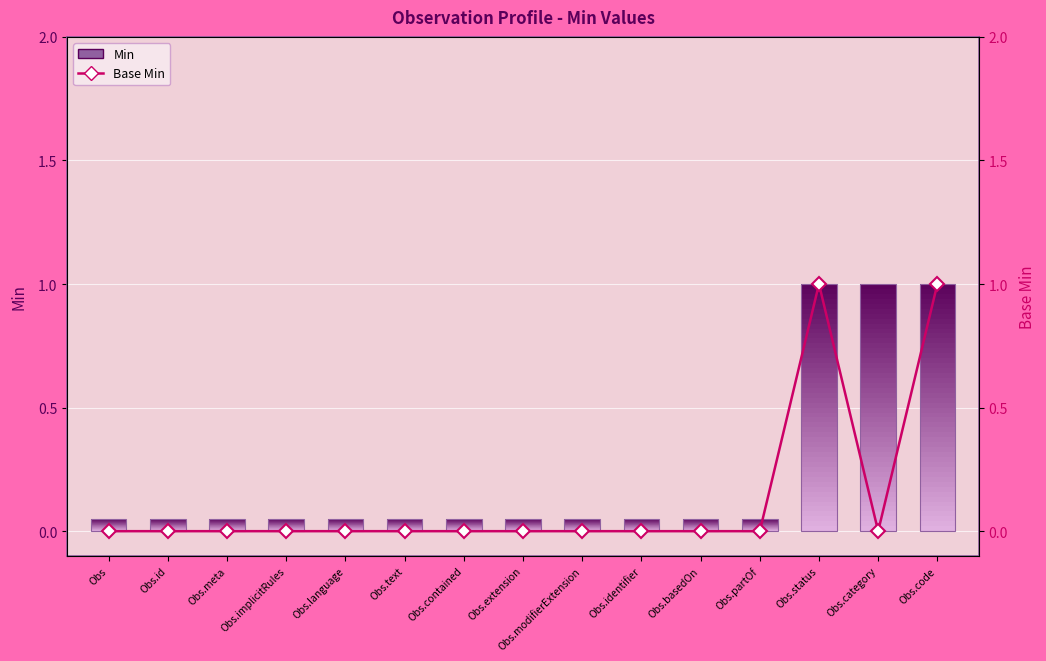

How many values are above zero?

2